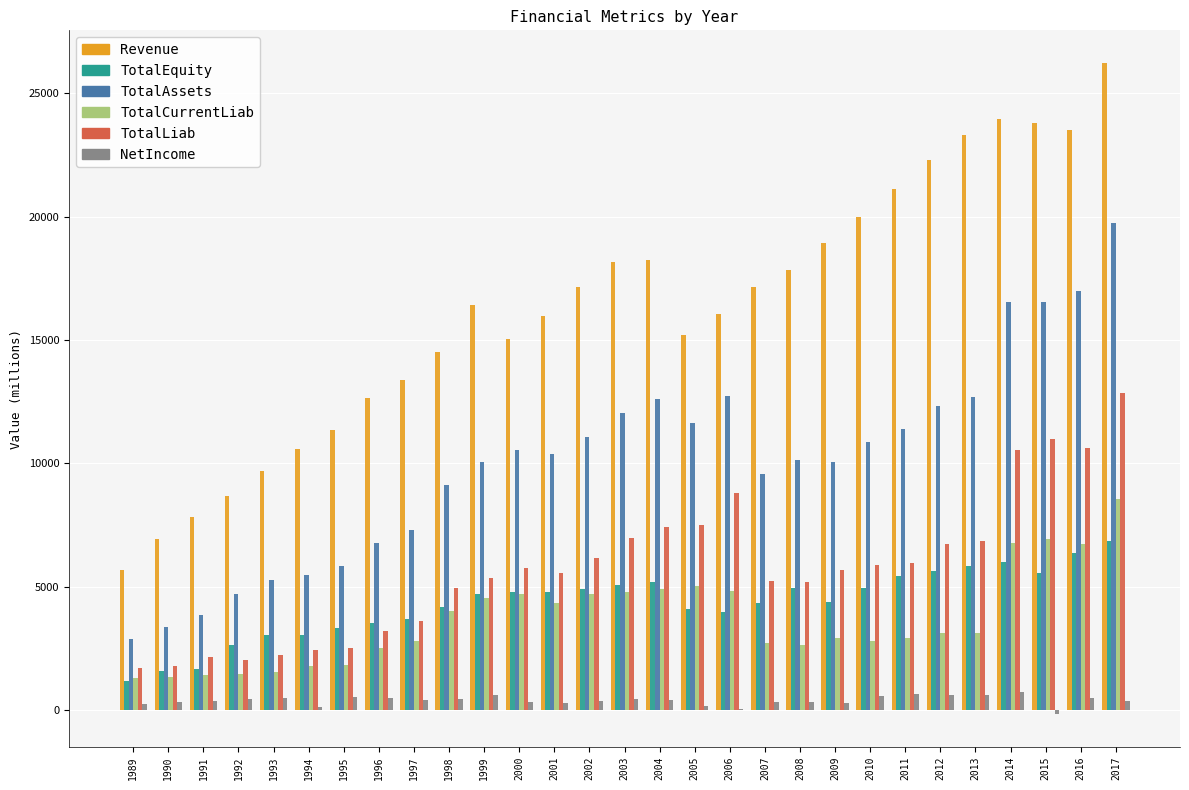

Which series has the largest total across all categories?

Revenue